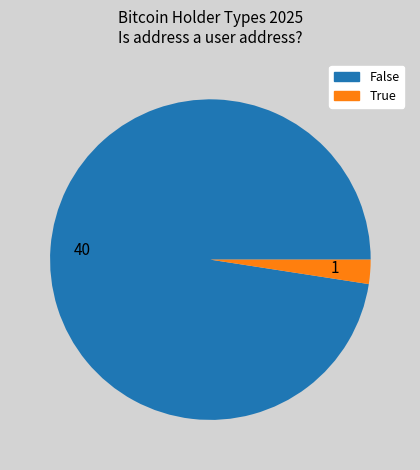

What is the ratio of the value at 40 to the value at 1?

40.0